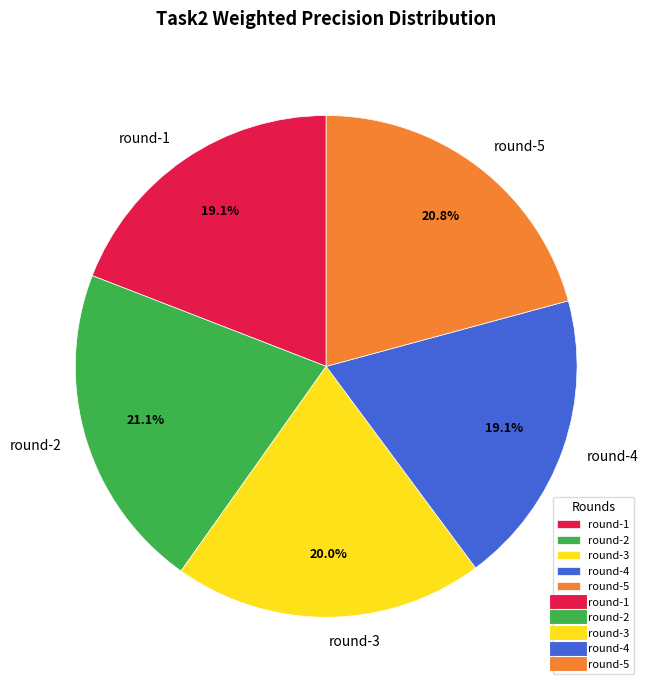

To the nearest percent, what is the average slice percentage?

20%